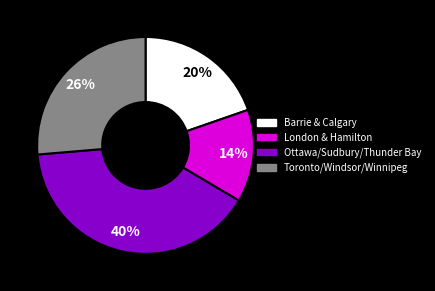

To the nearest percent, what is the difference between the largest and smallest slice percentages?

26%